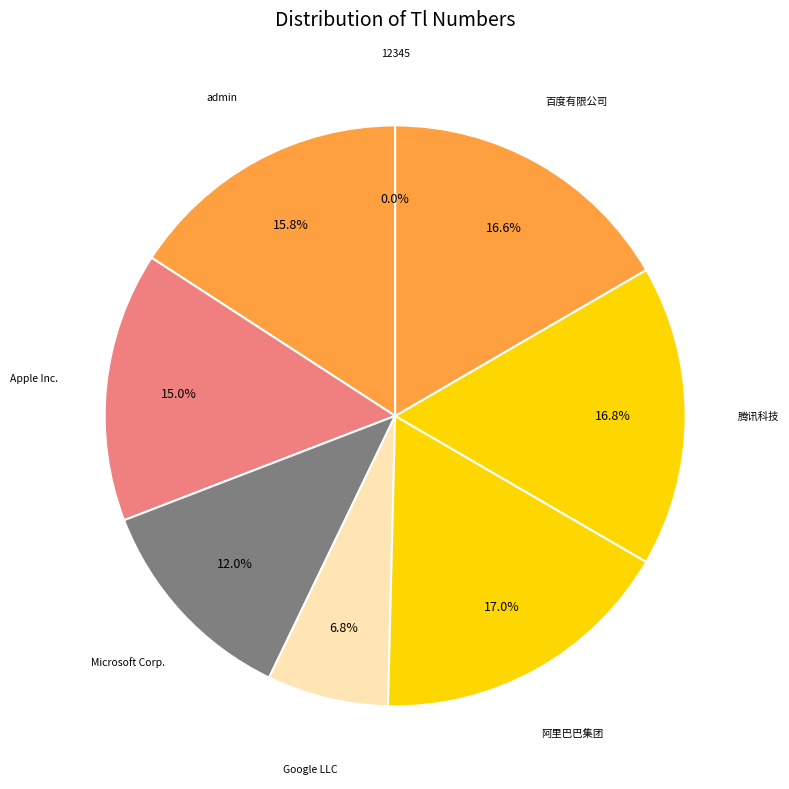

How many slices are in this pie chart?

8